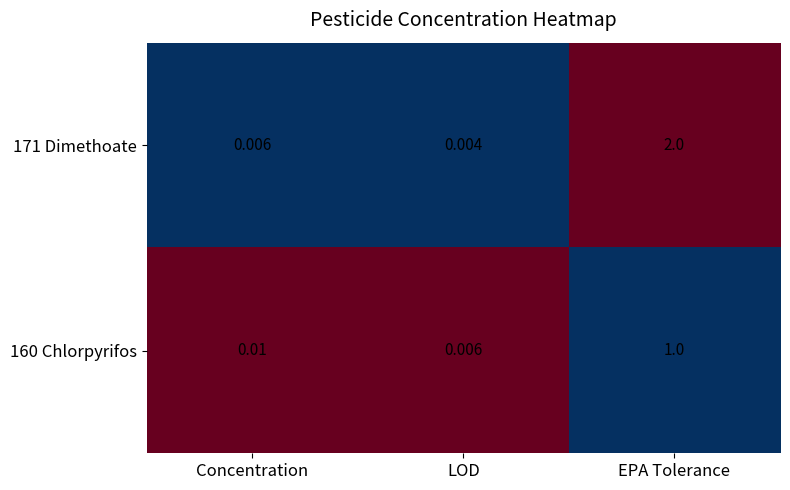

How many distinct data groups are displayed?

2